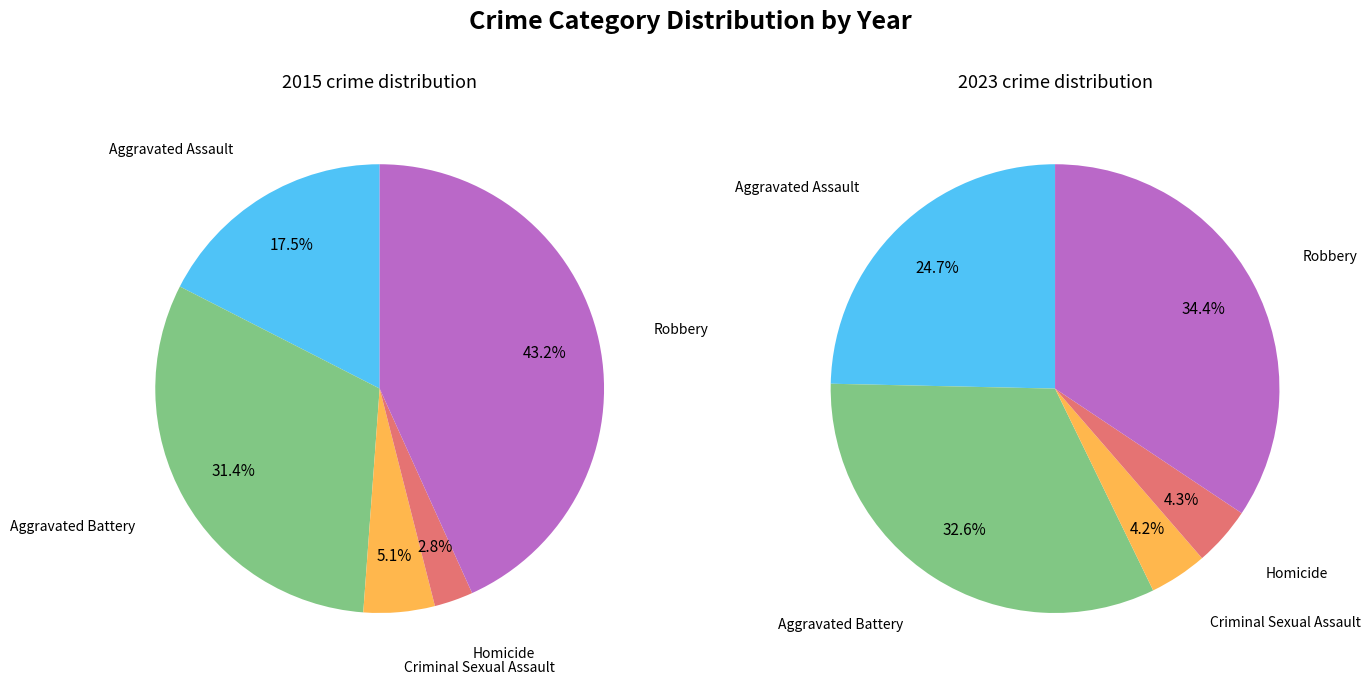

Do Homicide and Aggravated Battery together represent more than half of the pie?

No